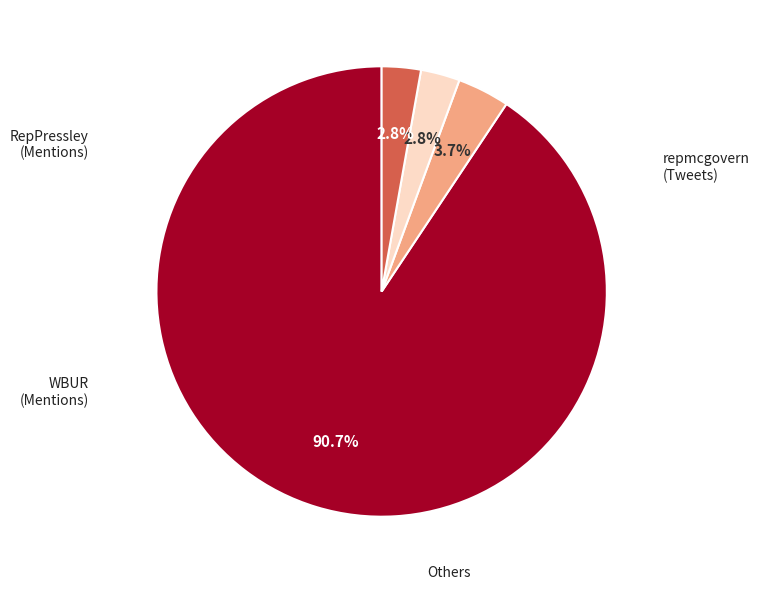

Count the number of slices in the pie.

4